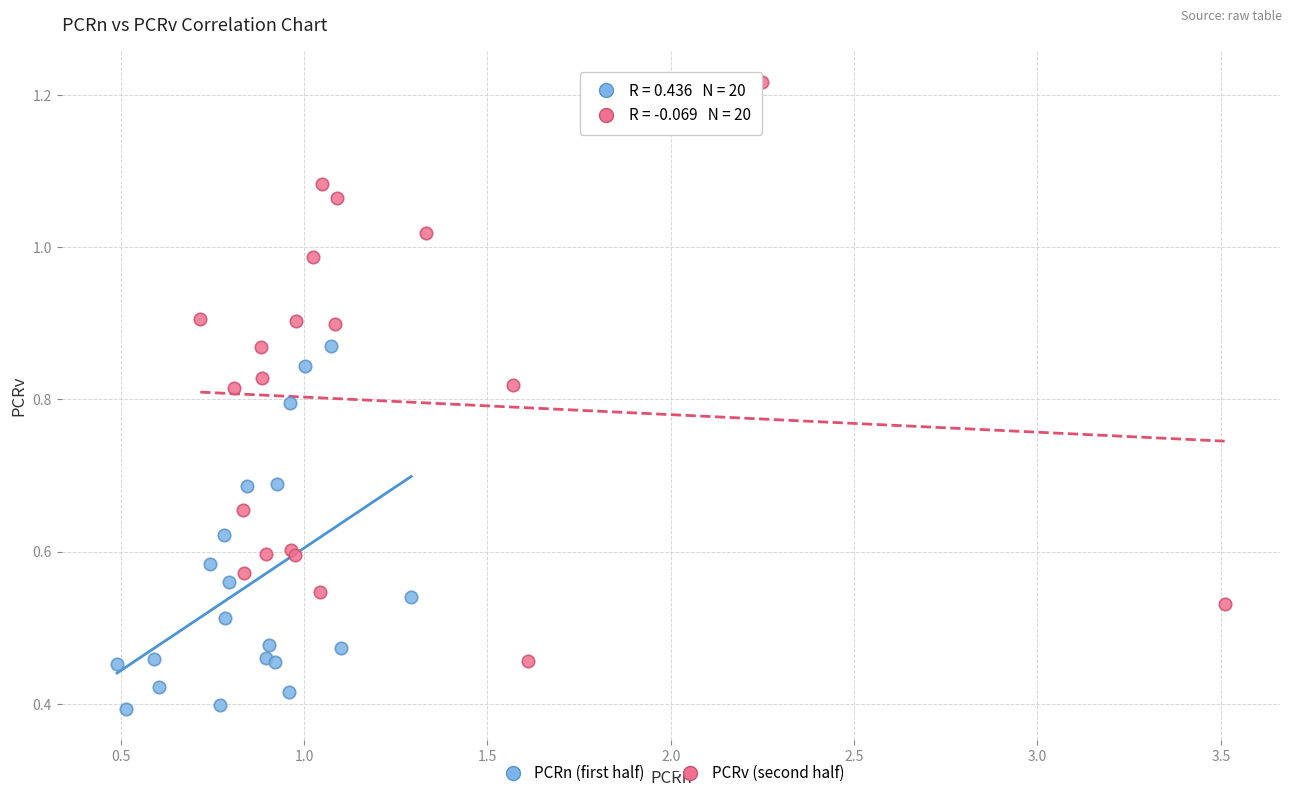

Which series contains the lowest Y value?

PCRn (first half)